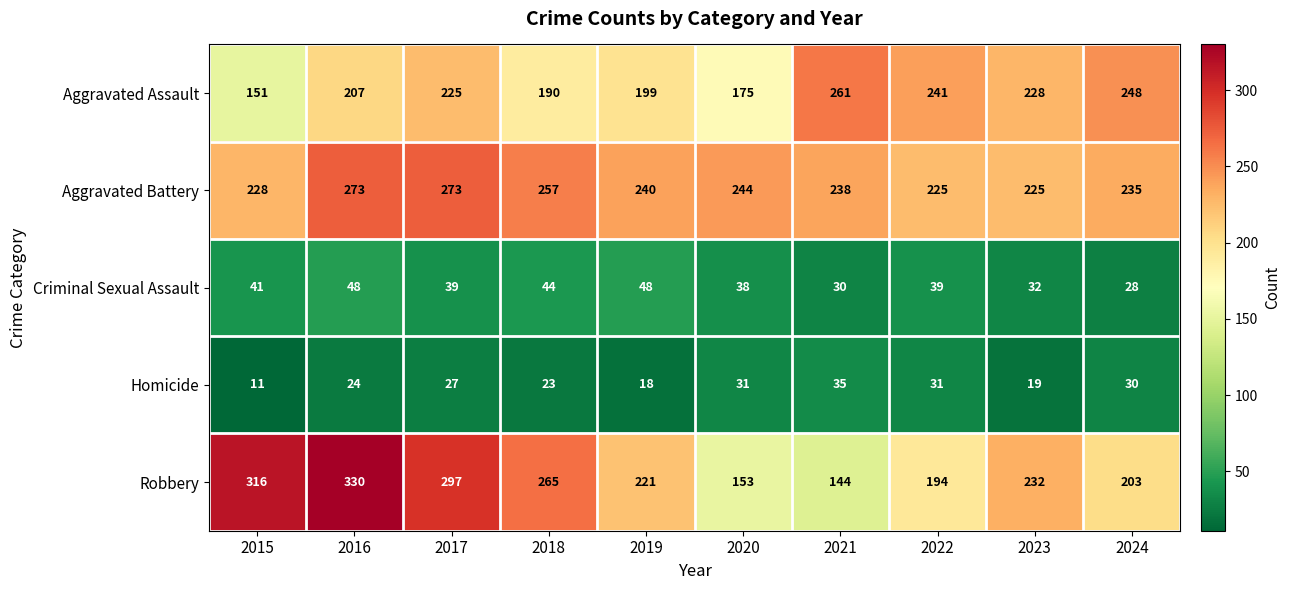

Which category has the lowest value across all series?

2015